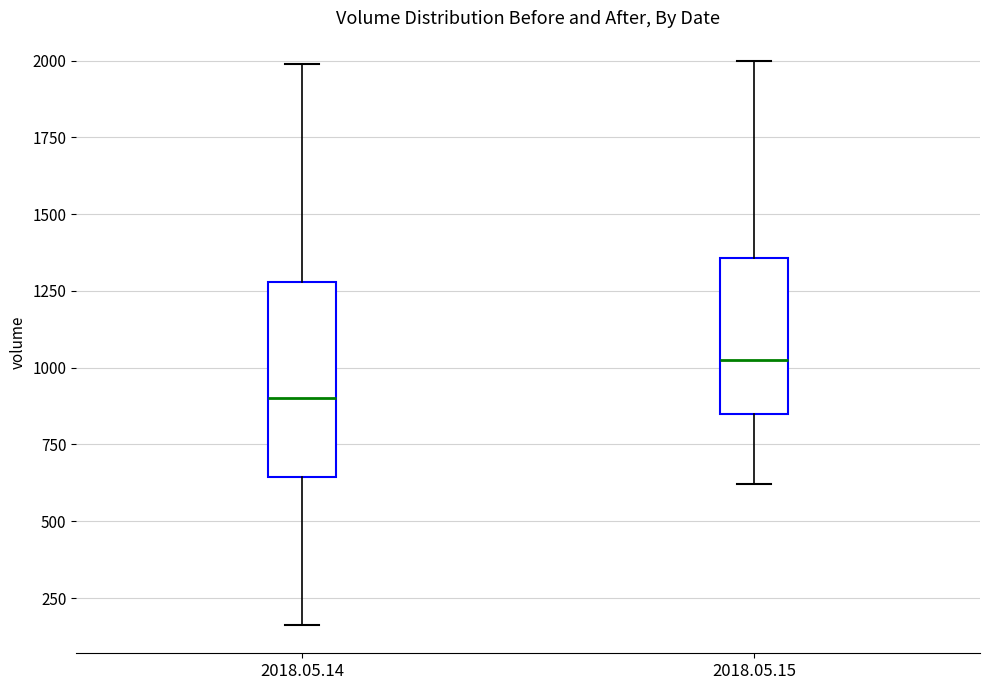

Where does the lower whisker of the box for 2018.05.15 end on the y-axis? The values are not printed on the chart, so give them approximately, as read against the axis.

600